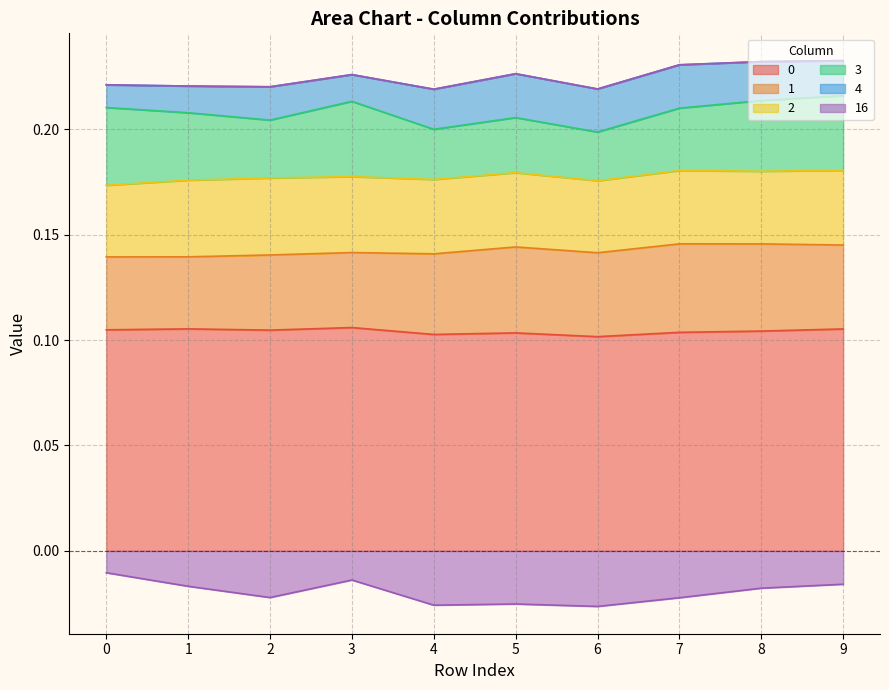

The value of 3 at 0 is 0.0. True or false?

False